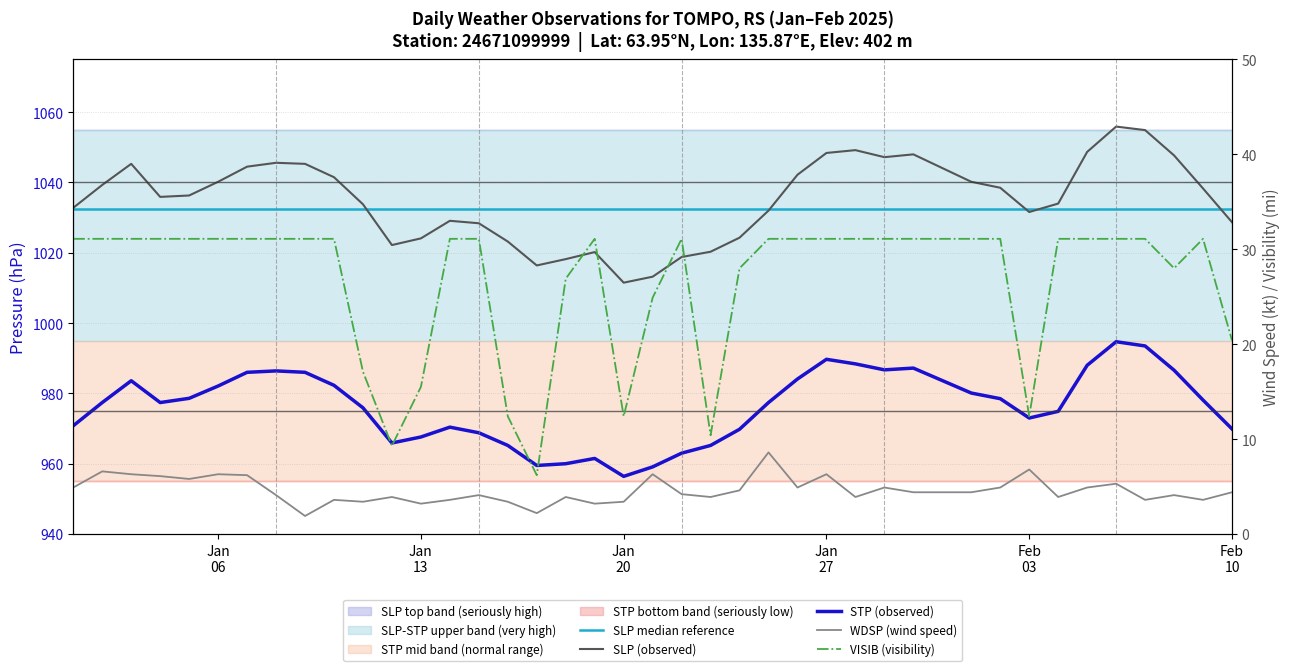

At how many categories does at least one series exceed 978?

40